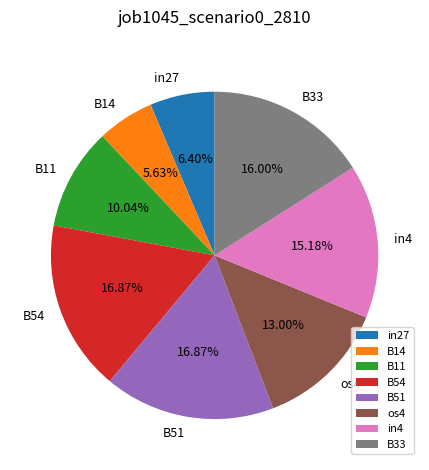

Is it true that B11 is 10% of the pie?

True